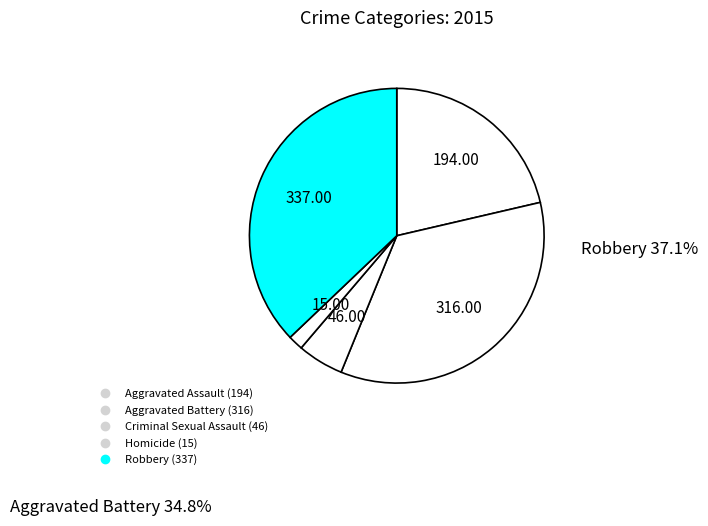

Count the number of slices in the pie.

5